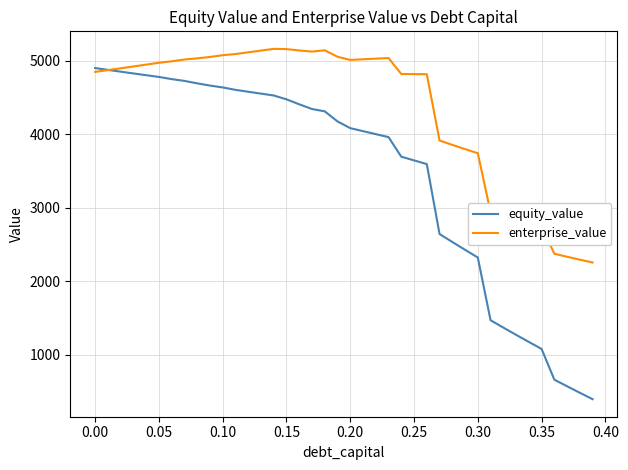

List the series in order of their overall mean, highest first.

enterprise_value, equity_value